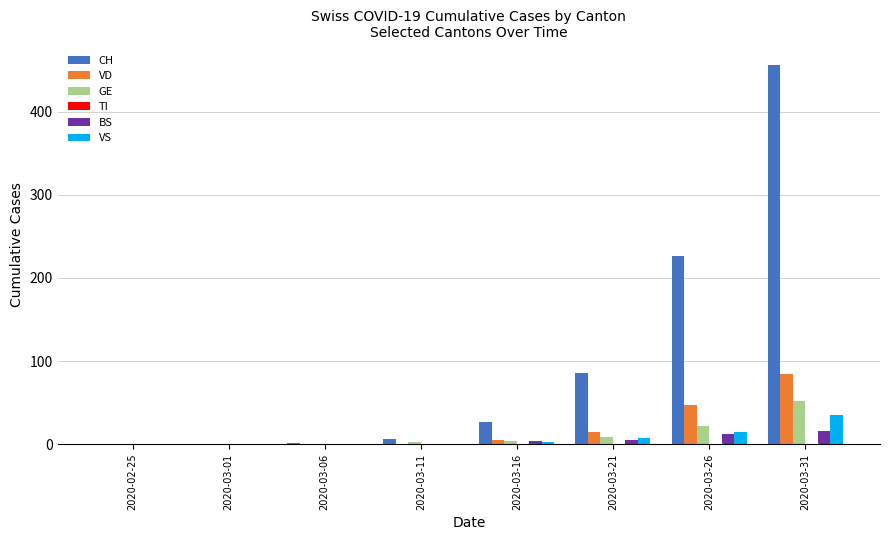

Are the bars horizontal?

No